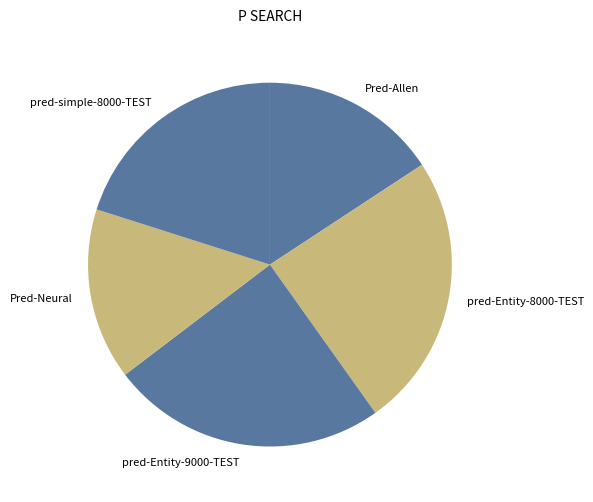

Is there a majority slice in this chart?

No